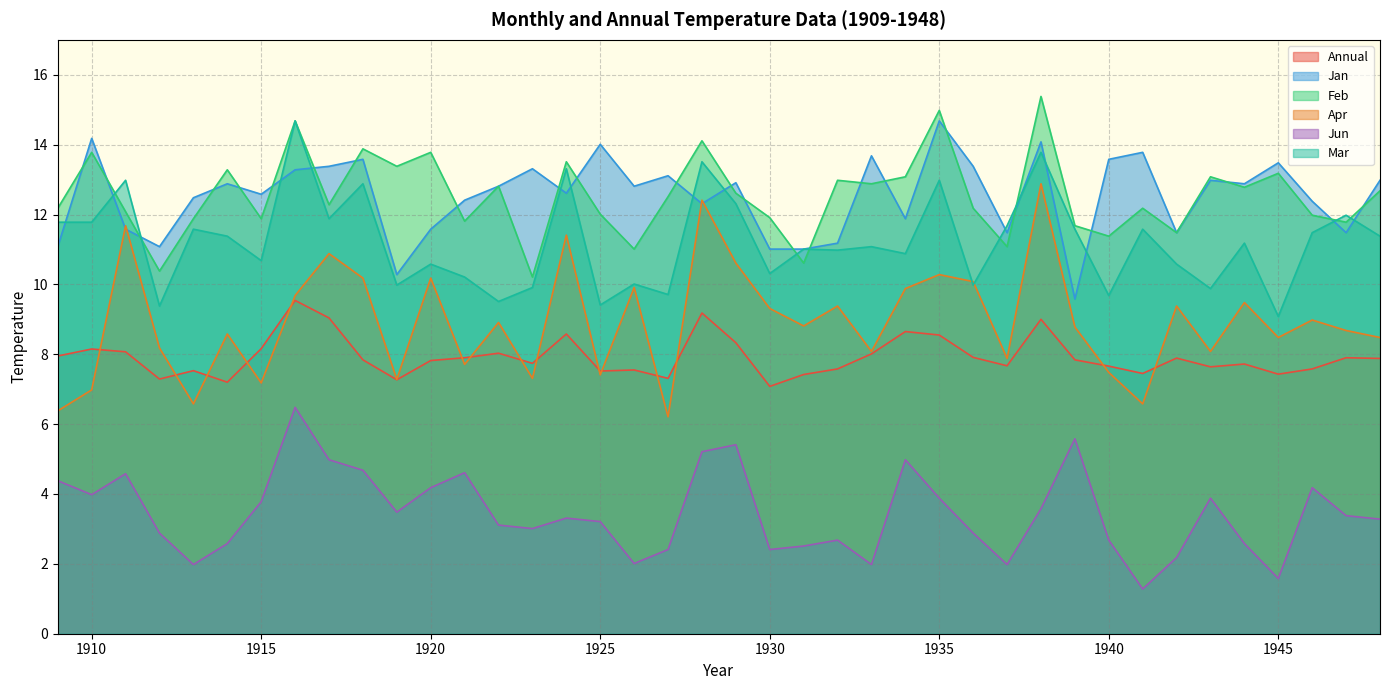

How many data points in Jan are above 12?

27